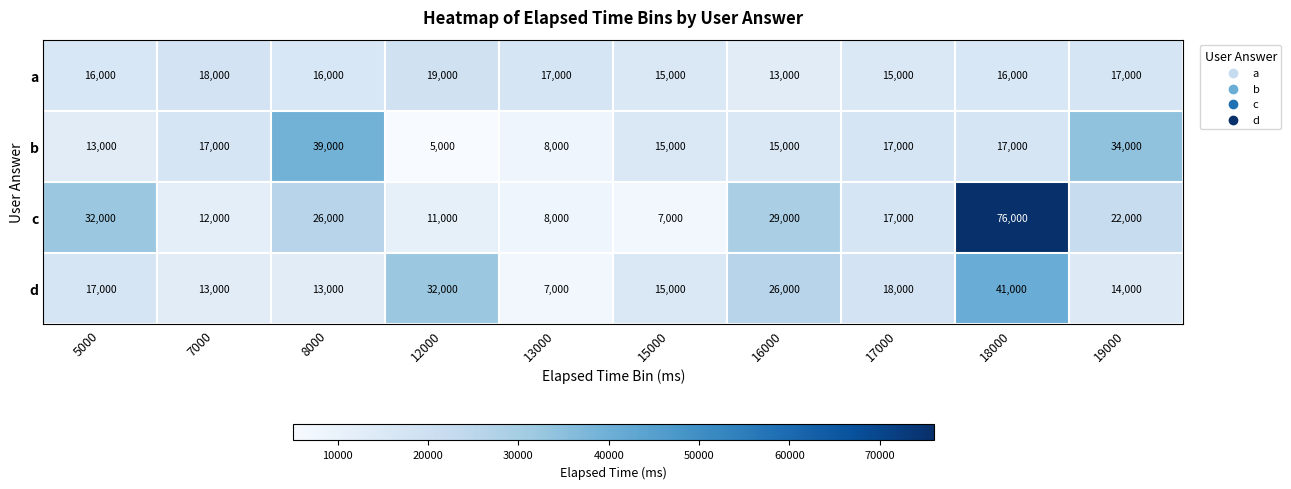

Rank the series by their average value, from lowest to highest.

a, b, d, c